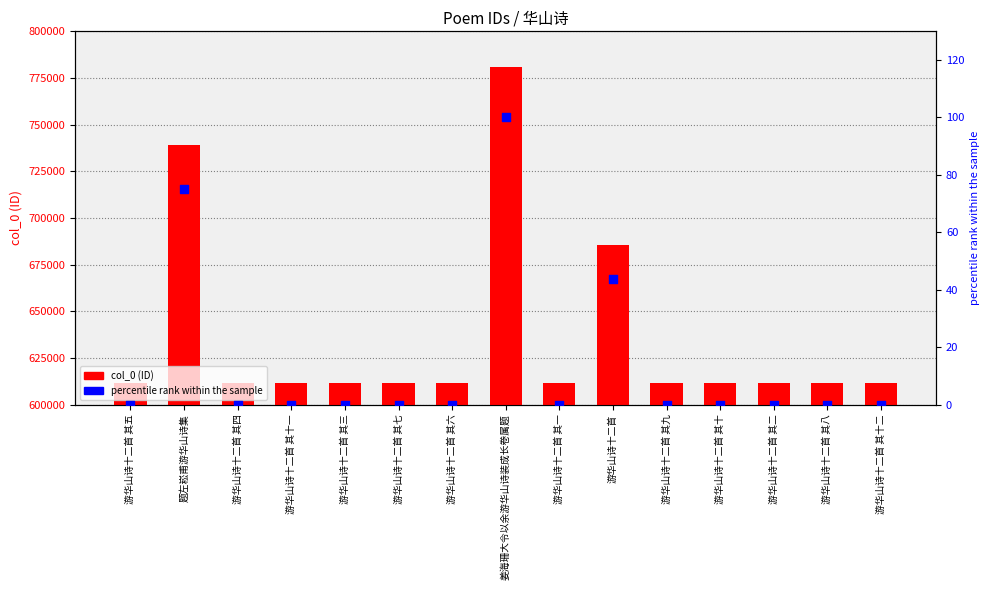

At which category is the sum across all series the highest?

姜海珊大令以余游华山诗装成长卷属题